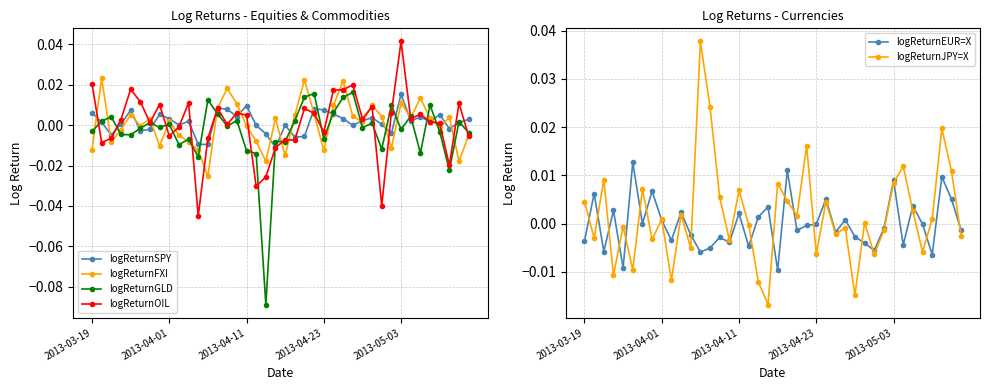

How many values in logReturnSPY are below zero?

13